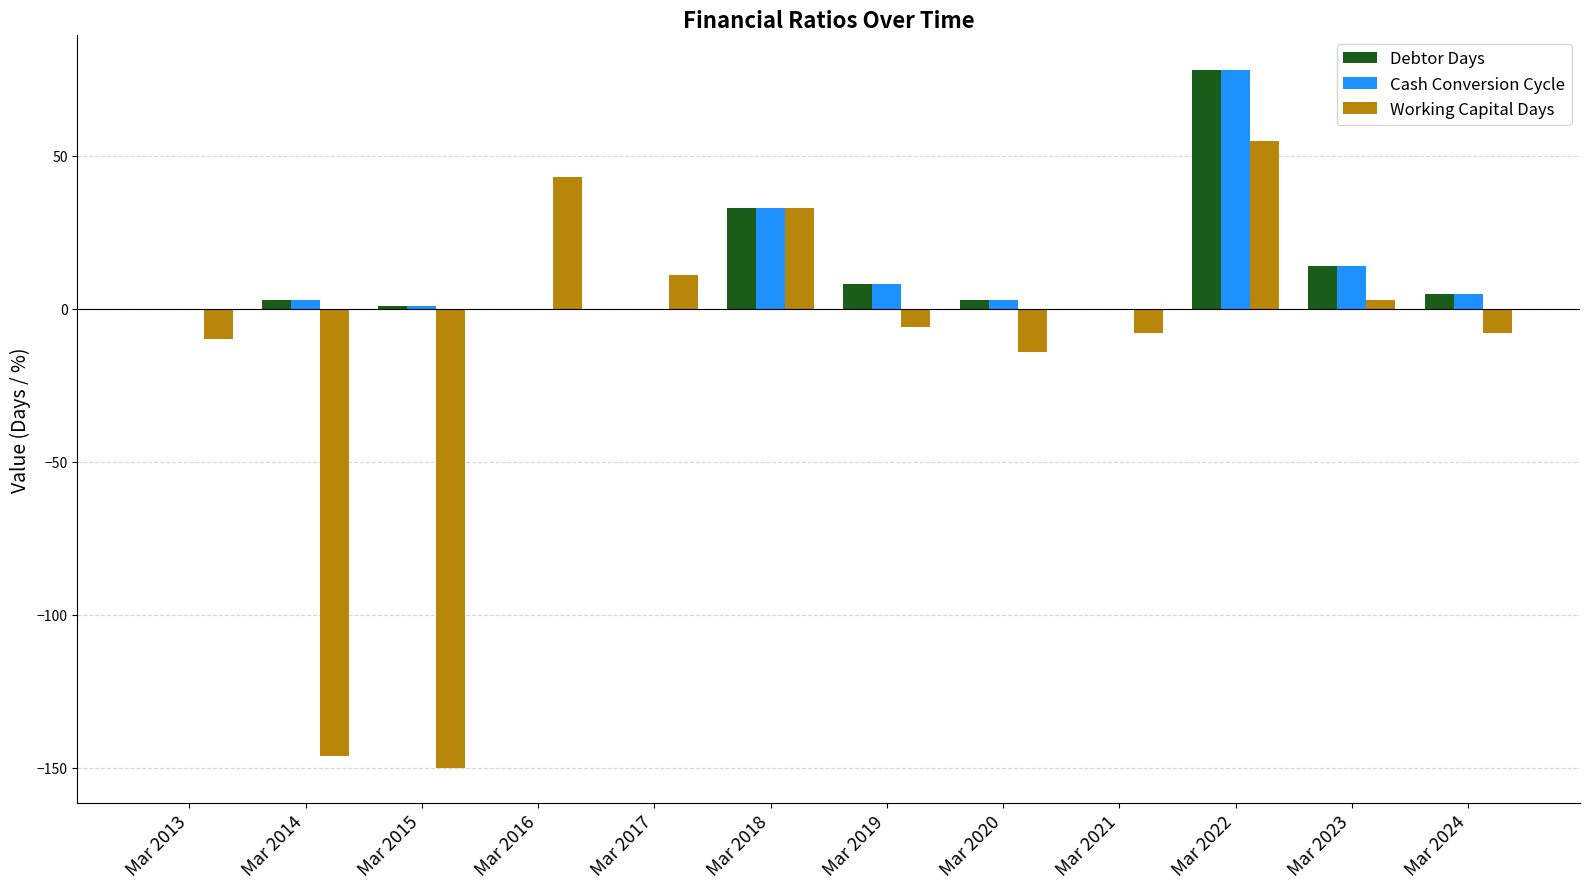

Does the chart contain stacked bars?

No